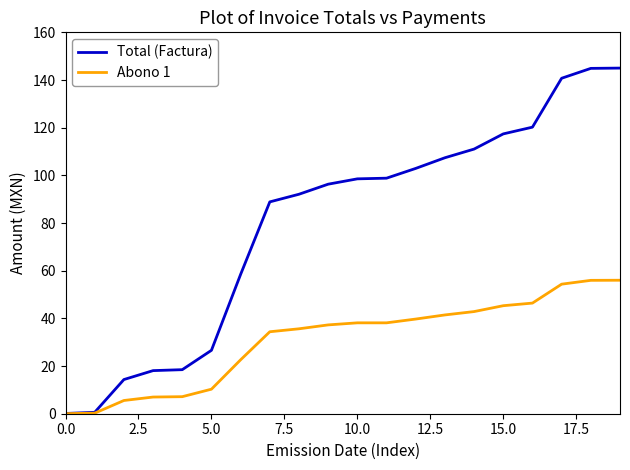

Rank the series by their average value, from highest to lowest.

Total (Factura), Abono 1